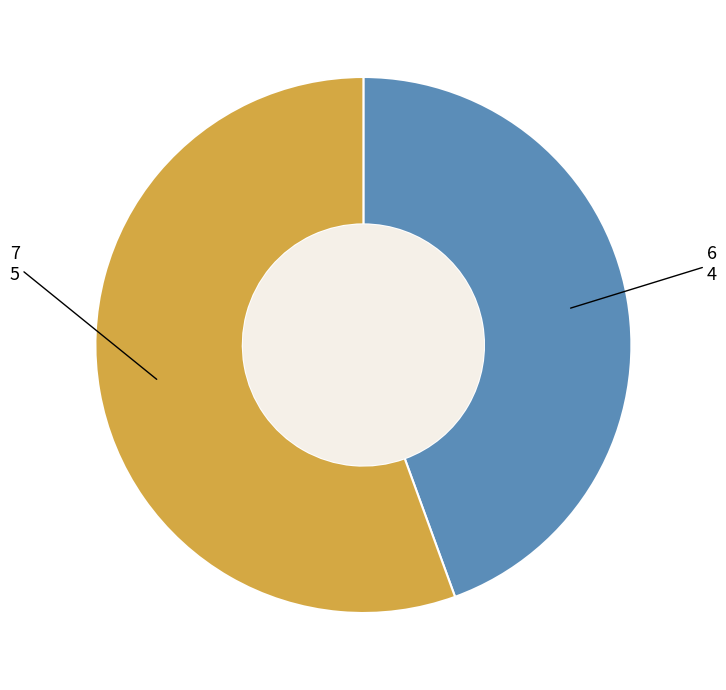

Does any single category account for the majority?

Yes